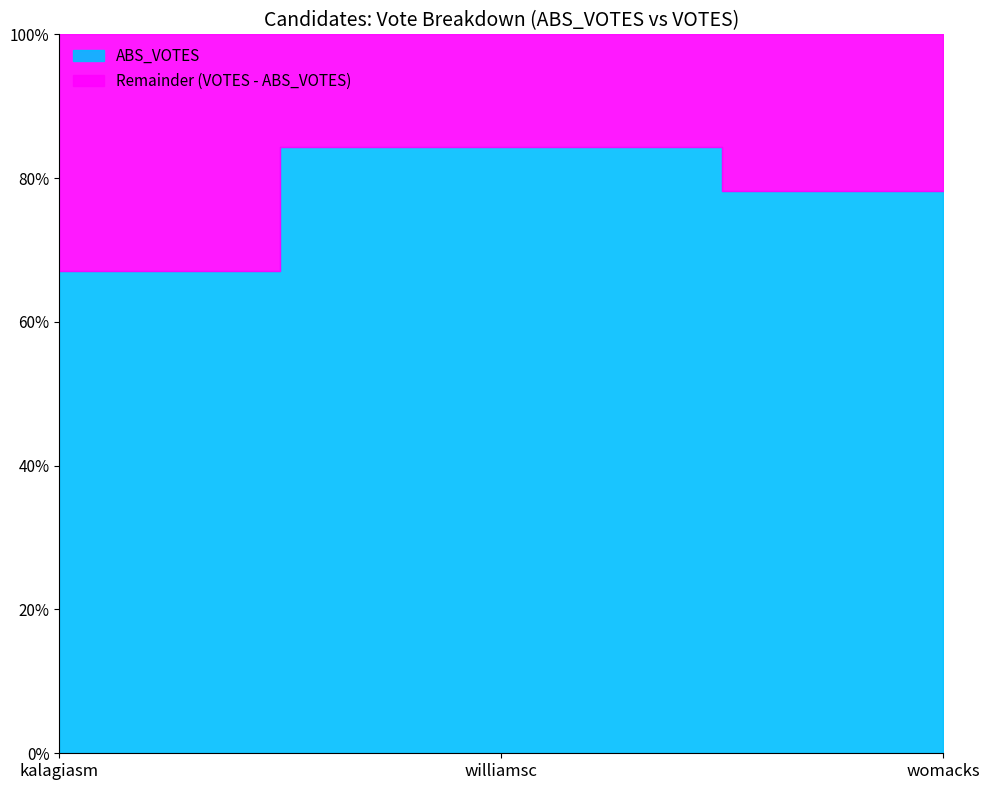

Is the value of ABS_VOTES at womacks greater than the value of VOTES at kalagiasm?

Yes